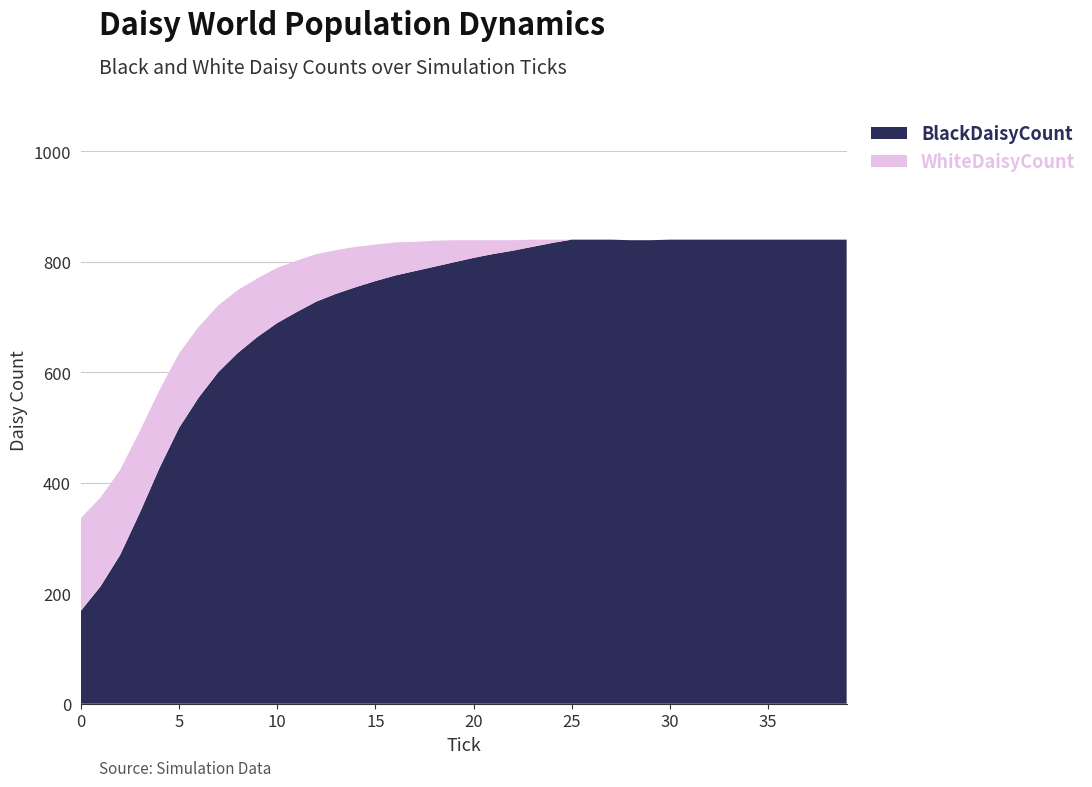

Reading right to left, transcribe all the data shown in this chart.

BlackDaisyCount: 39=840	38=840	37=840	36=840	35=840	34=840	33=840	32=840	31=840	30=840	29=839	28=839	27=840	26=840	25=840	24=834	23=827	22=820	21=814	20=807	19=799	18=791	17=783	16=775	15=765	14=754	13=742	12=728	11=709	10=689	9=664	8=635	7=600	6=554	5=499	4=426	3=345	2=269	1=212	0=168
WhiteDaisyCount: 39=0	38=0	37=0	36=0	35=0	34=0	33=0	32=0	31=0	30=0	29=0	28=0	27=0	26=0	25=0	24=6	23=13	22=19	21=25	20=32	19=40	18=47	17=53	16=60	15=66	14=73	13=79	12=86	11=93	10=100	9=106	8=114	7=121	6=128	5=135	4=141	3=148	2=154	1=161	0=168